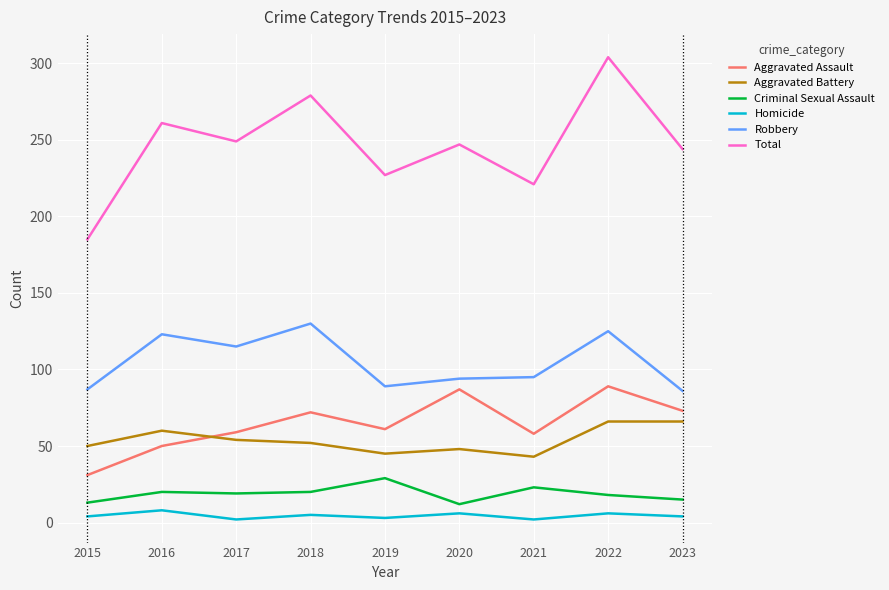

Which series changed the most between 2015 and 2019?

Total